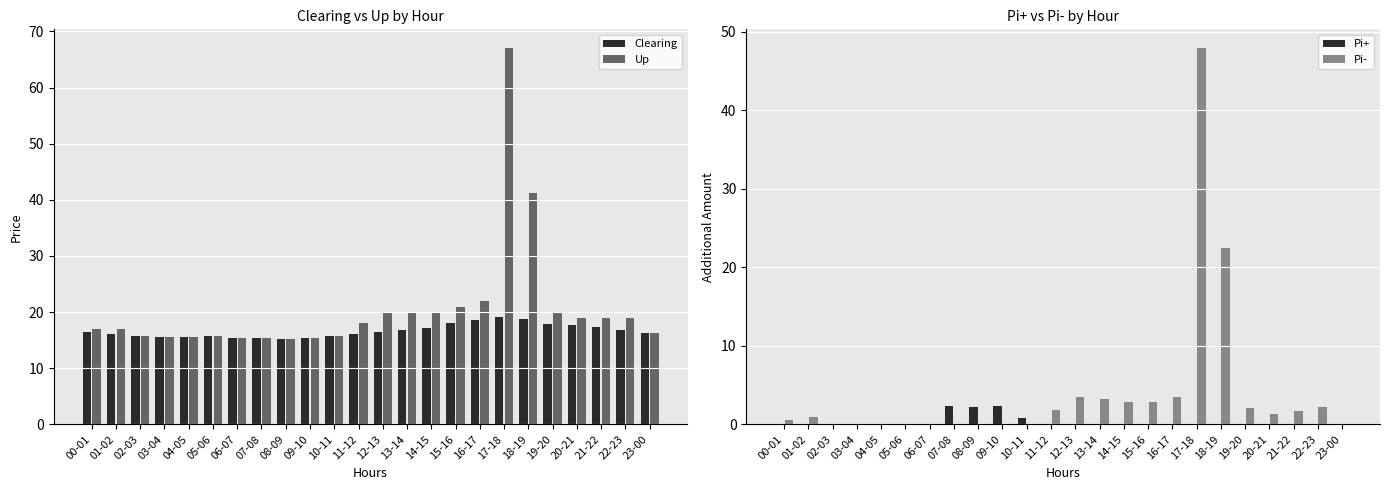

At which label does Pi- reach its minimum?

02-03